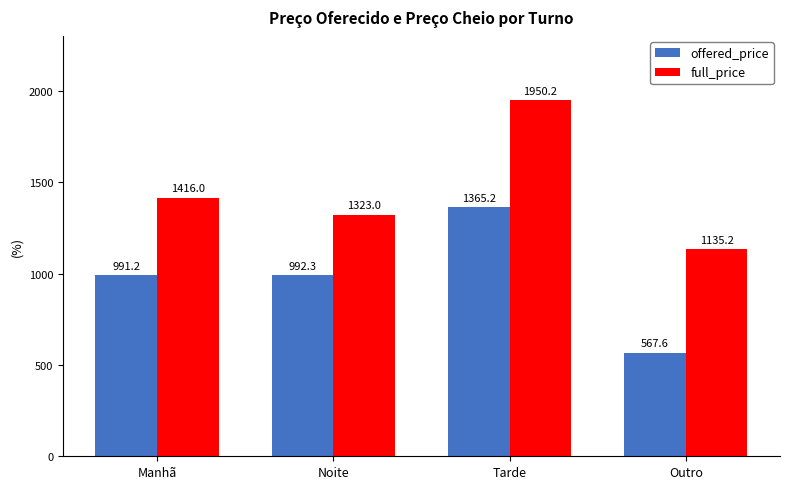

What is the sum of all full_price values?

5824.4